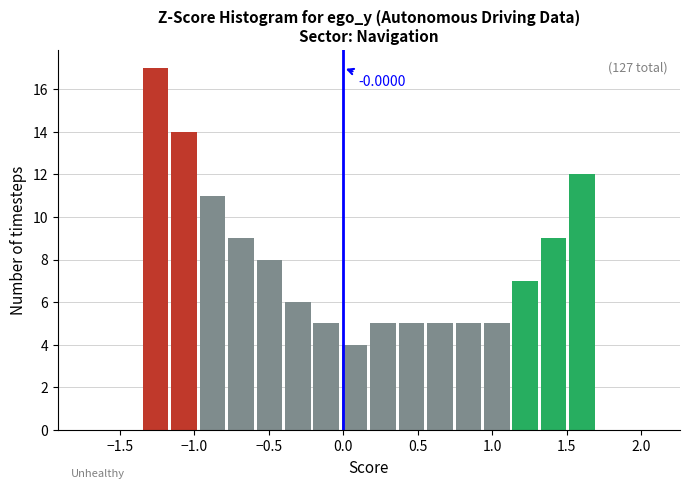

Around what value on the x-axis is the tallest bar? Give the approximate position of its centre, as read against the axis.

-1.25